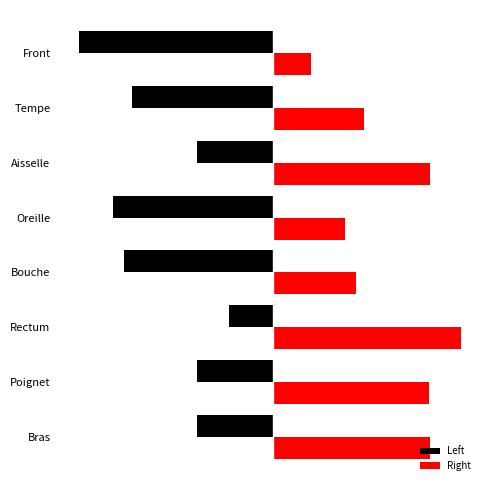

At which label is Left closest to -3?

Tempe